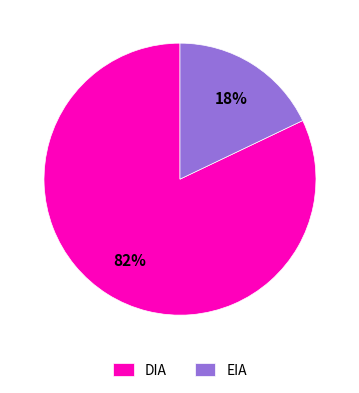

To the nearest percent, what percentage of the pie is EIA?

18%